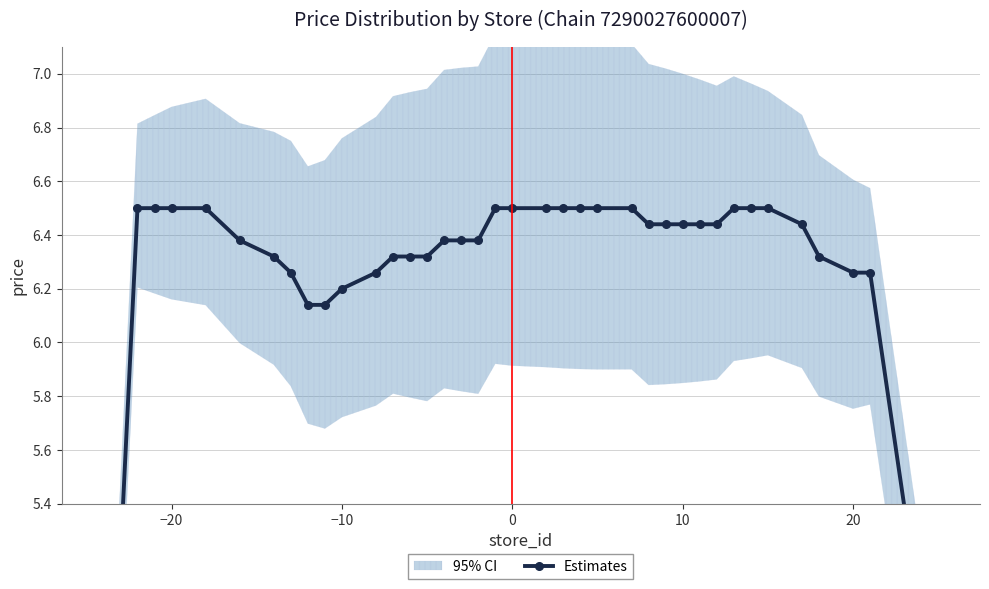

True or false: there are more than 1 points higher than both neighbors.

False